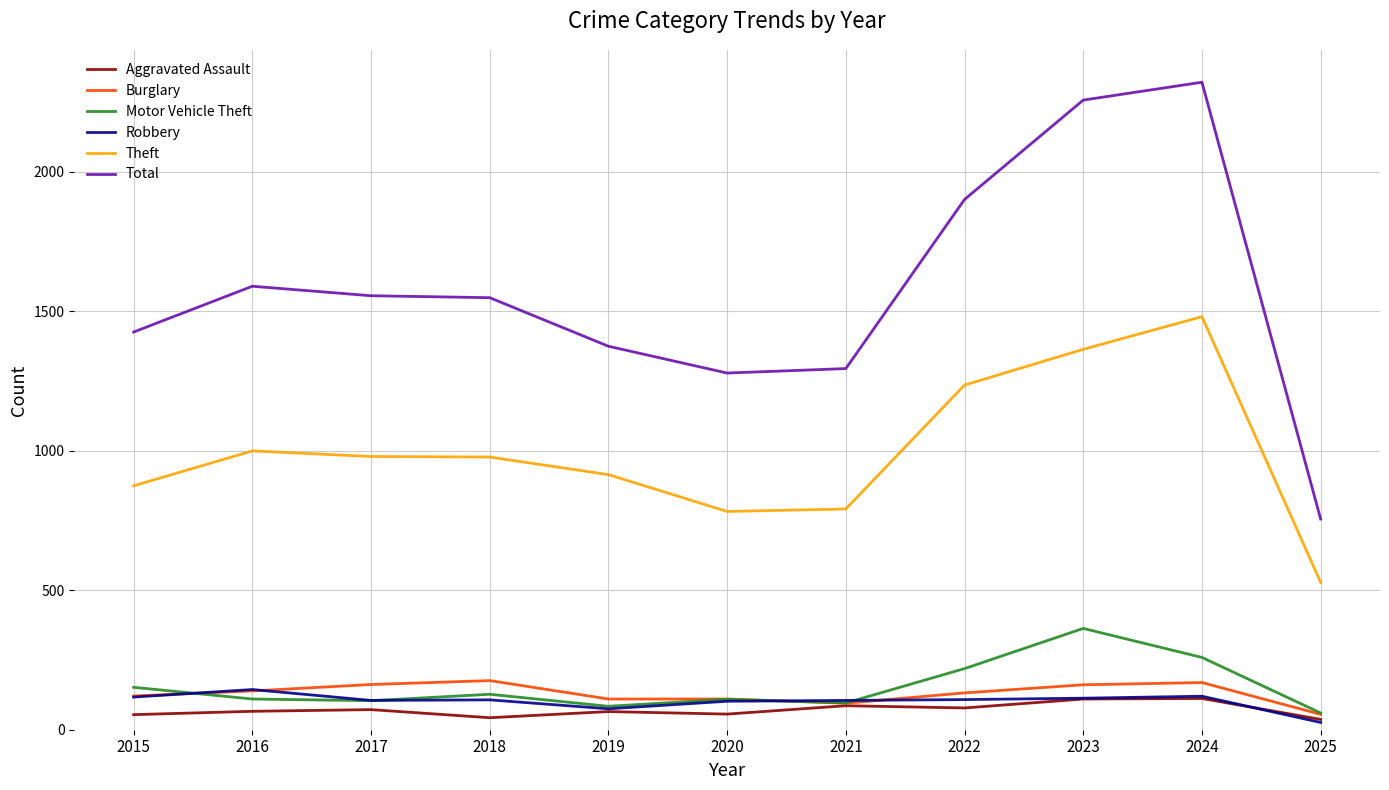

True or false: Theft and Aggravated Assault intersect in this chart.

False